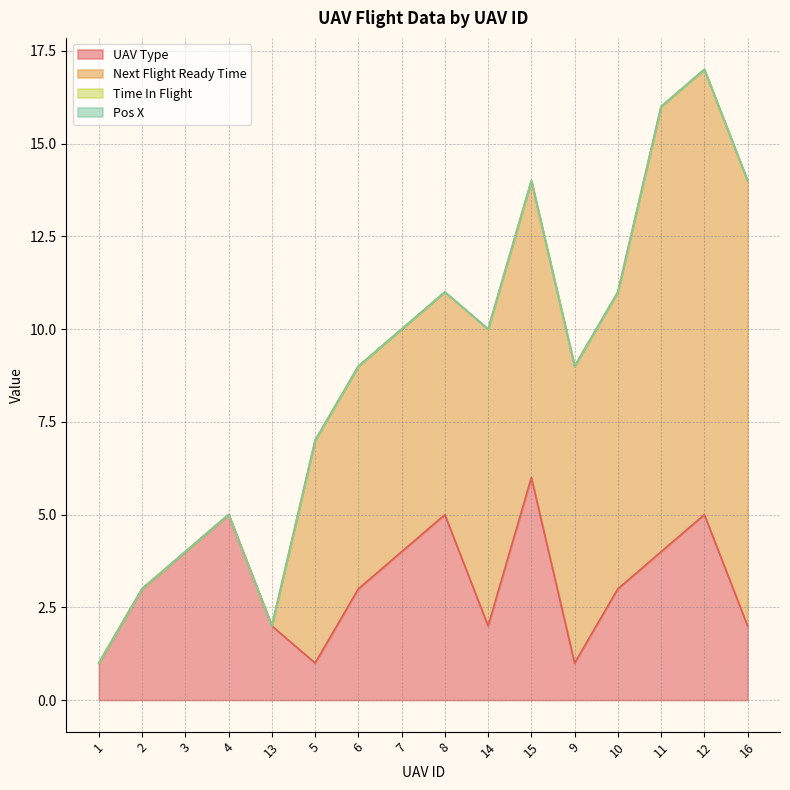

Which has a higher value, 4 or 2?

4